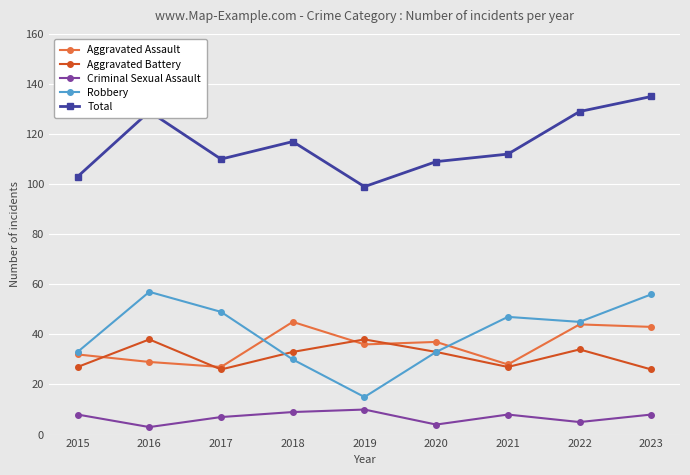

What is the difference between the second highest and second lowest values in the Aggravated Assault series?

16